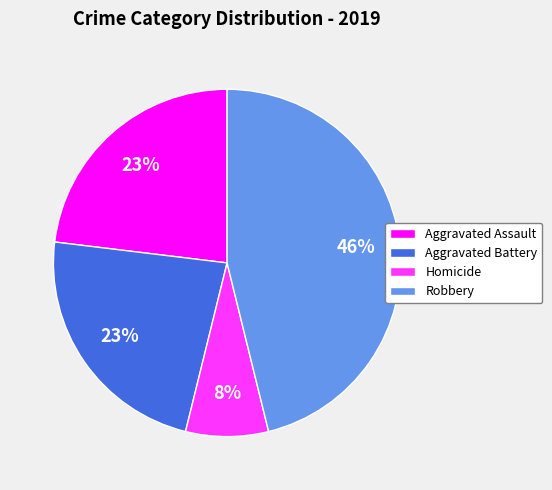

Between Robbery and Aggravated Battery, which is larger?

Robbery